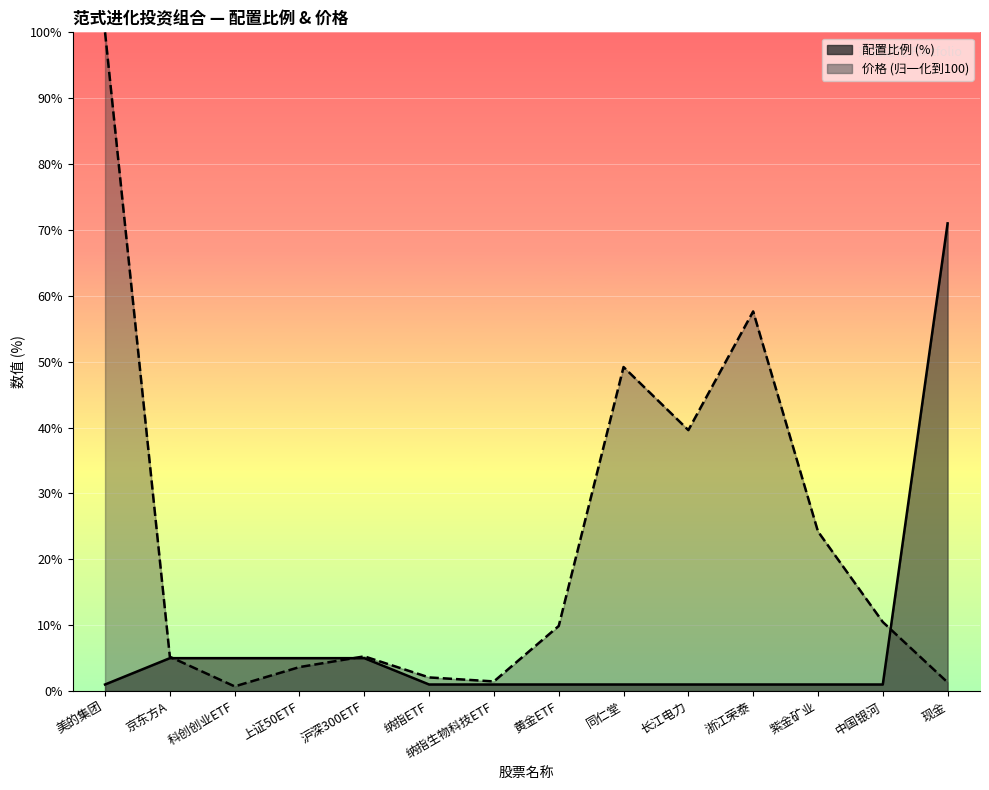

What is the label of the 13th point from the right?

京东方A